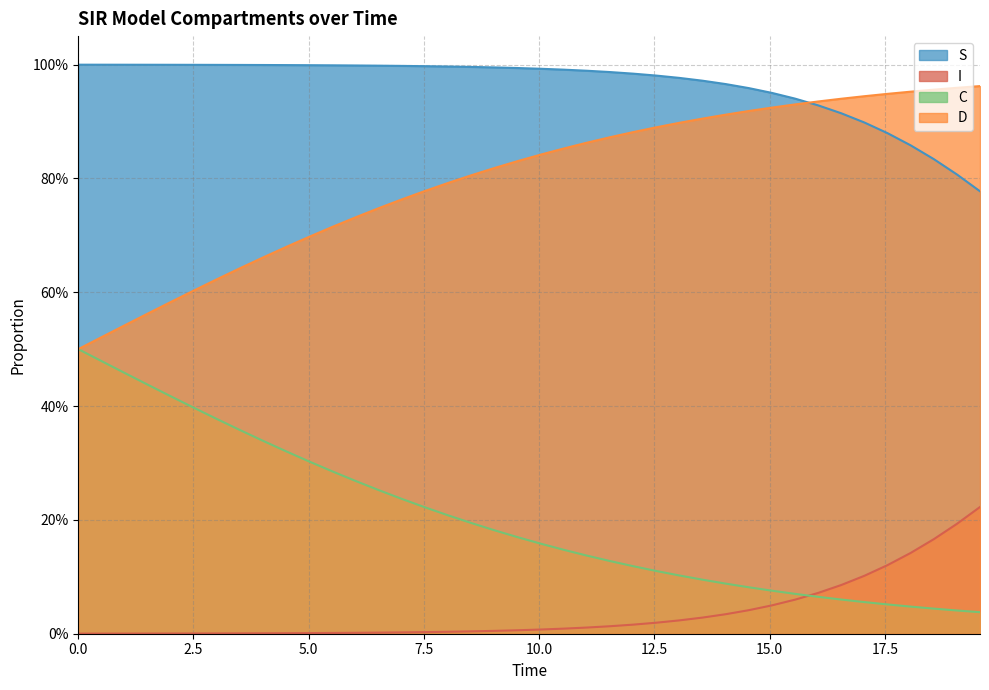

Rank the series by their maximum value, from highest to lowest.

S, D, C, I